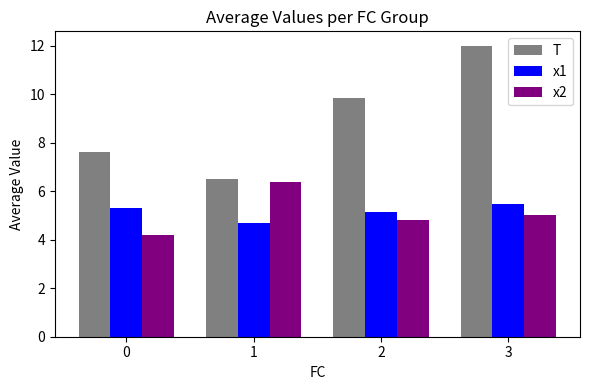

At how many categories does at least one series exceed 8?

2